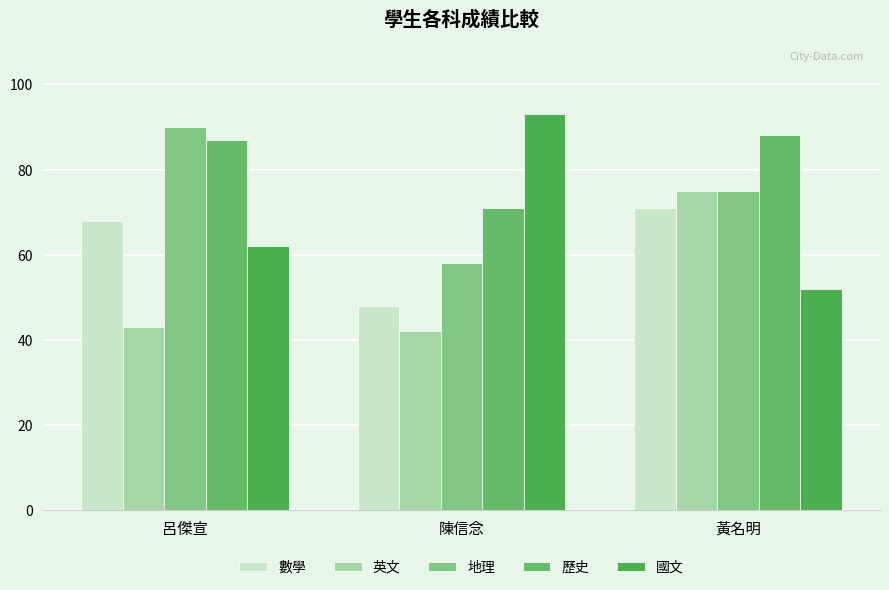

Which label corresponds to the largest value in the chart?

陳信念